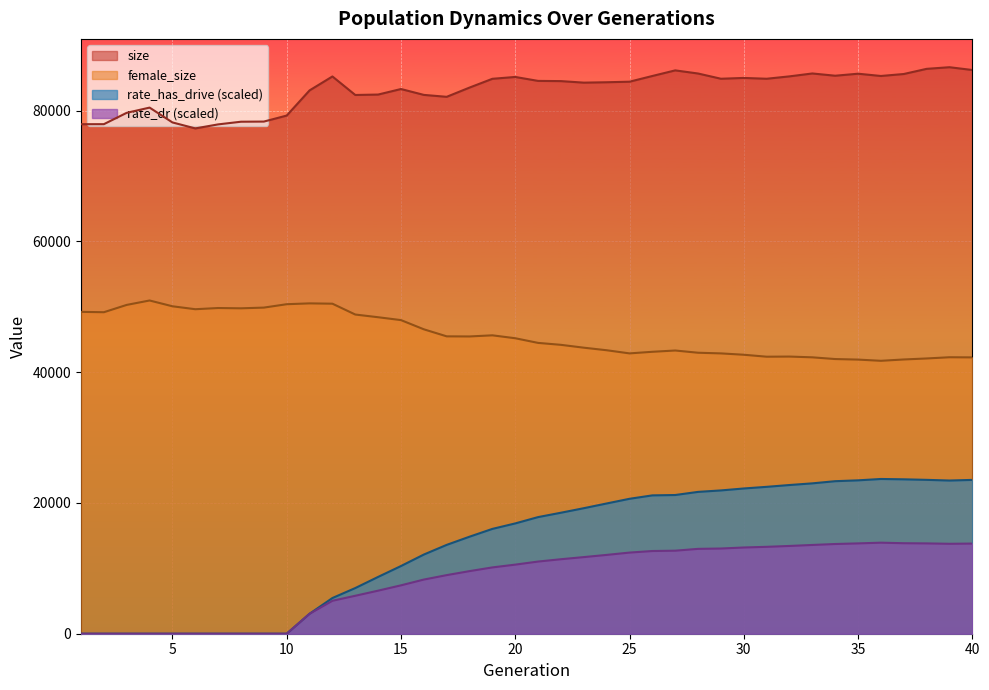

The value of size at 1 is 105745.2. True or false?

False